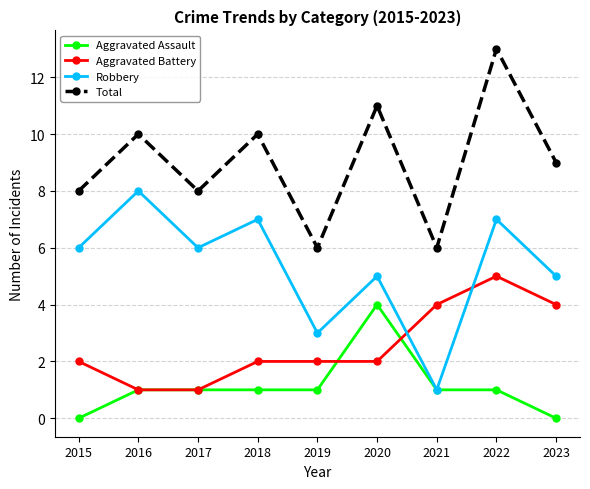

What value does the Total series have at 2021?

6